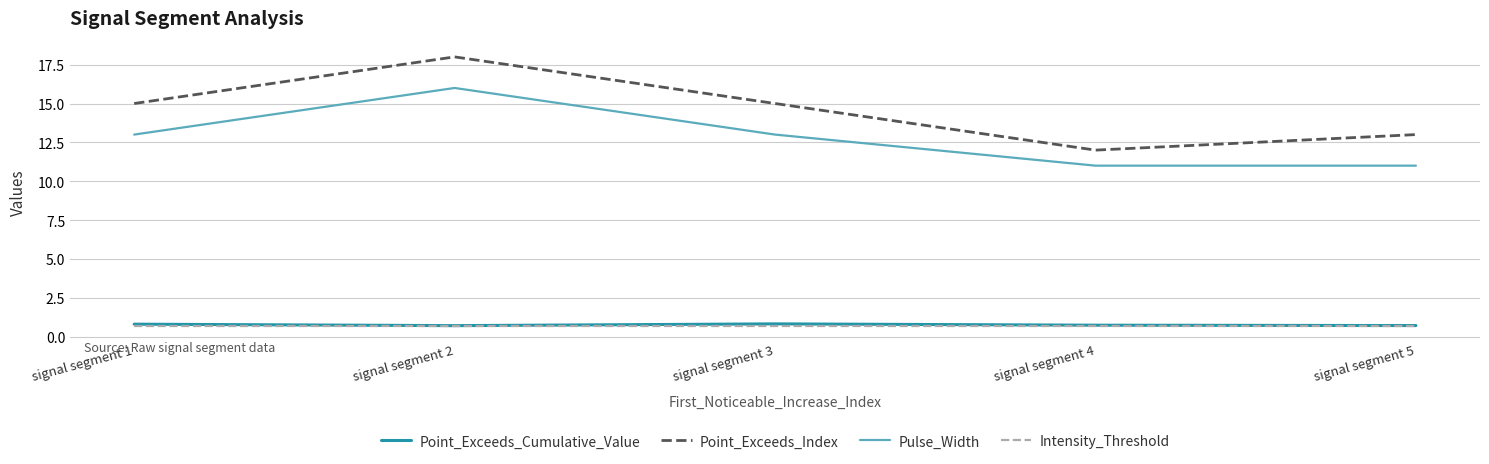

At which category is the sum across all series the highest?

signal segment 2